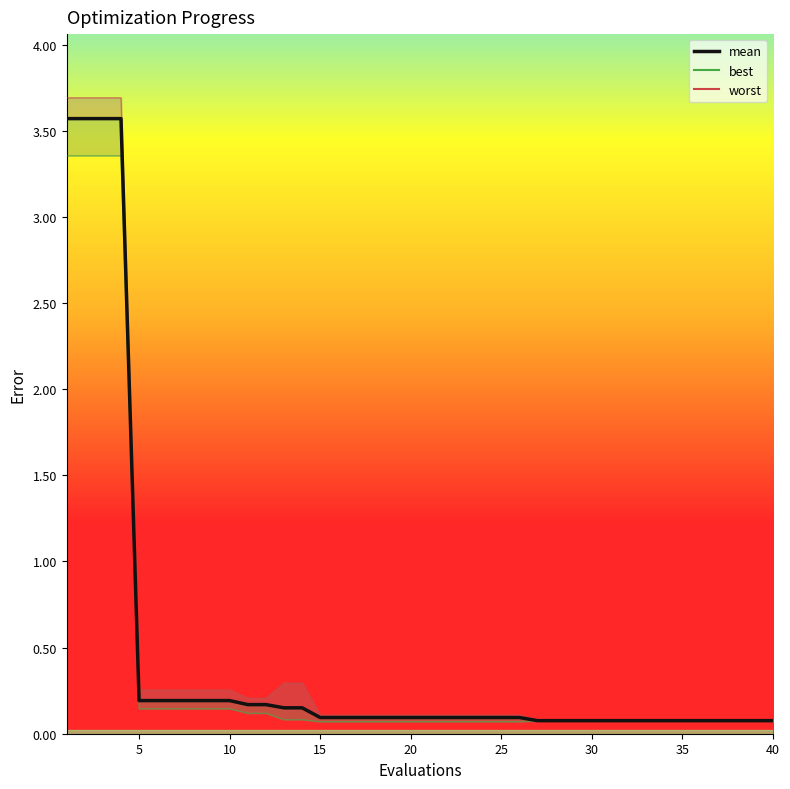

Reading left to right, list all the values displayed in this chart.

3.6	3.6	3.6	3.6	0.2	0.2	0.2	0.2	0.2	0.2	0.2	0.2	0.2	0.2	0.1	0.1	0.1	0.1	0.1	0.1	0.1	0.1	0.1	0.1	0.1	0.1	0.1	0.1	0.1	0.1	0.1	0.1	0.1	0.1	0.1	0.1	0.1	0.1	0.1	0.1